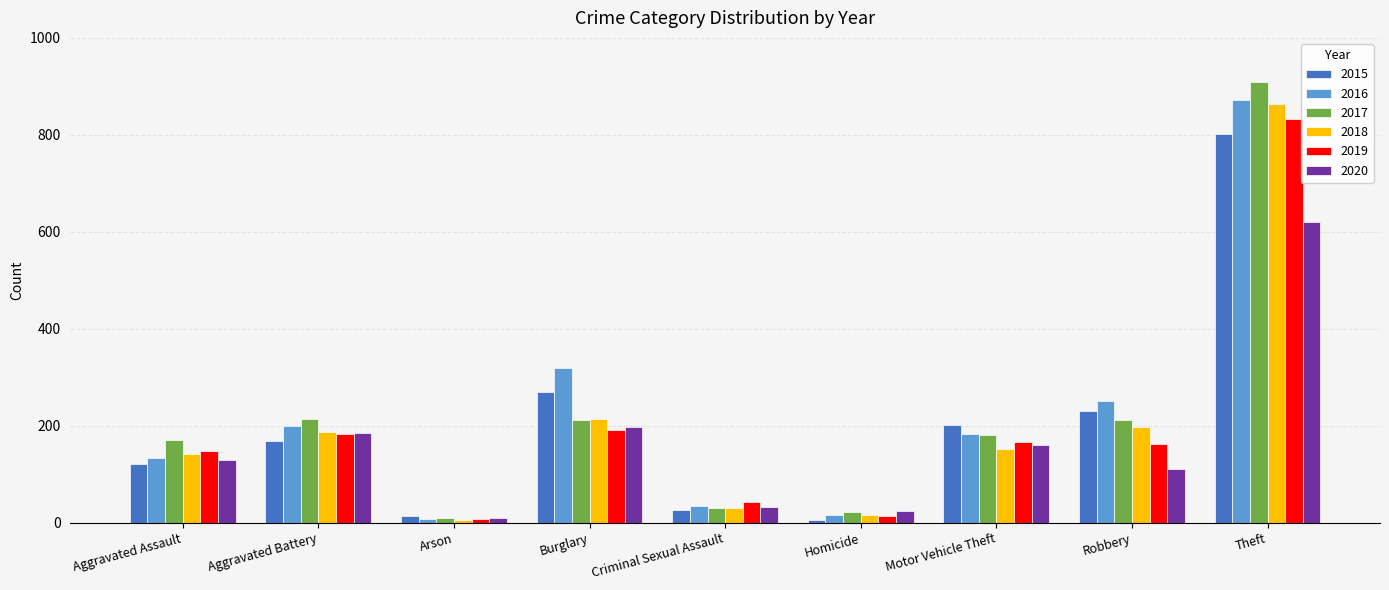

What is the greatest value displayed?

908